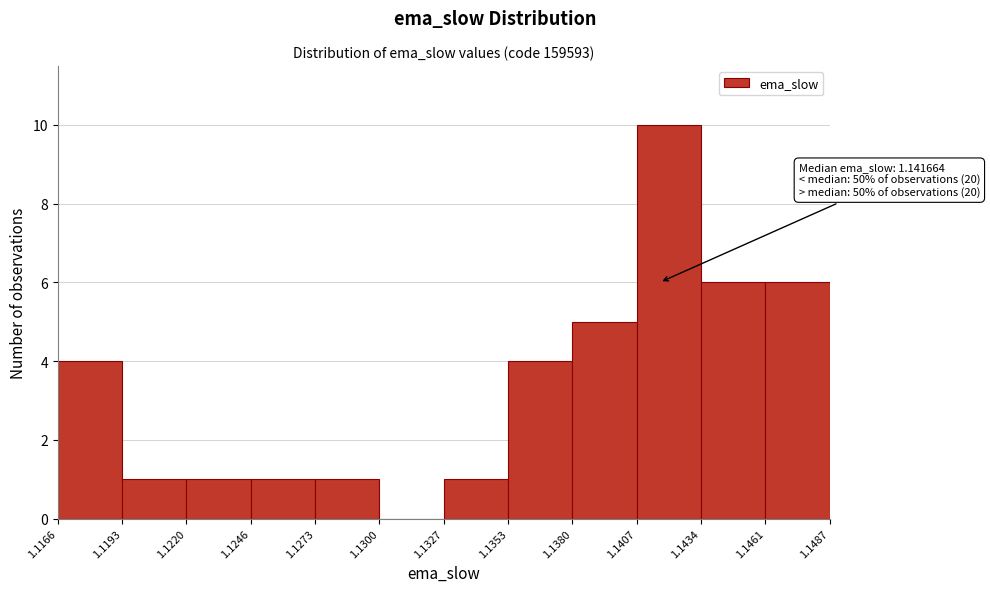

Which range on the x-axis has the tallest bar?

1.1407 to 1.1434